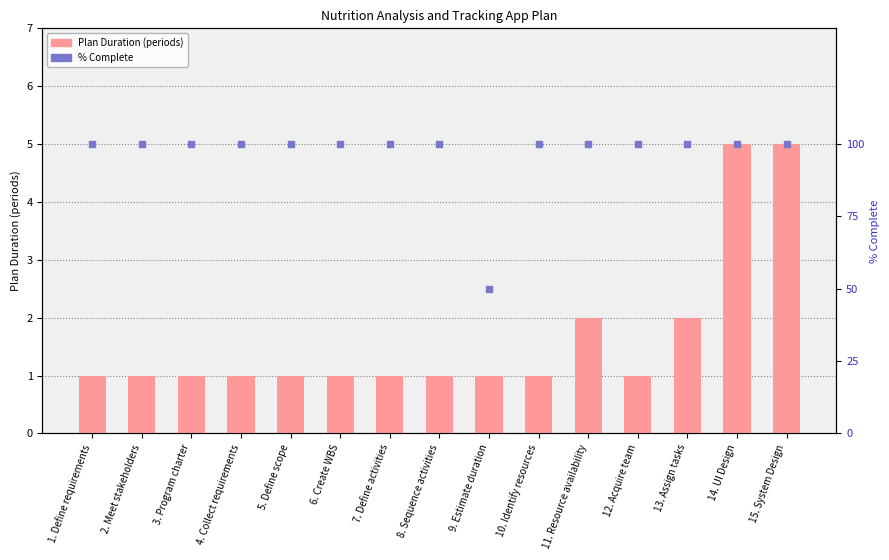

Which category has the lowest value across all series?

1. Define requirements